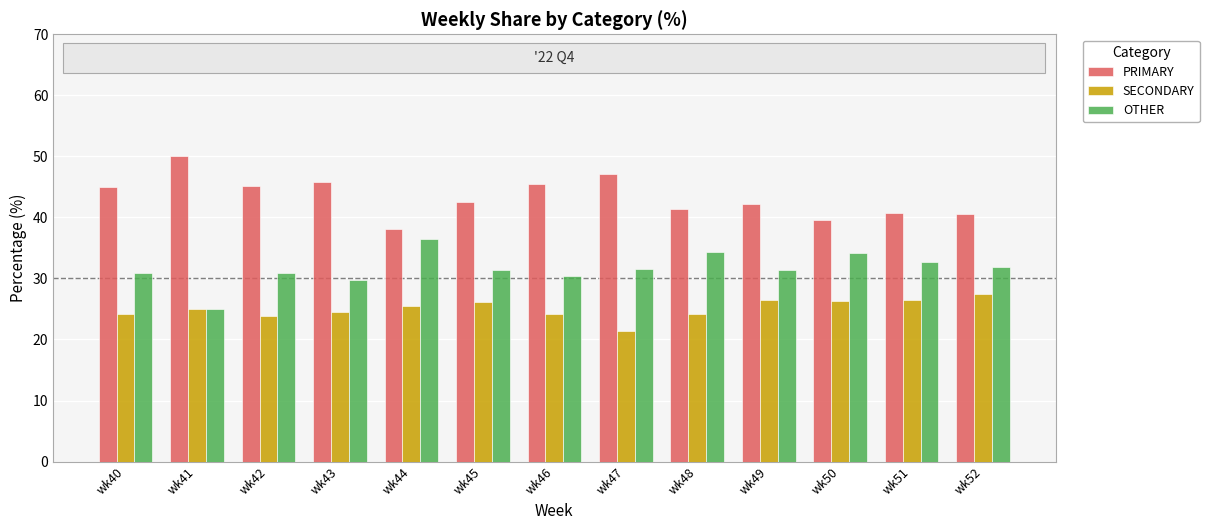

Is the value of SECONDARY at wk47 greater than the value of OTHER at wk45?

No